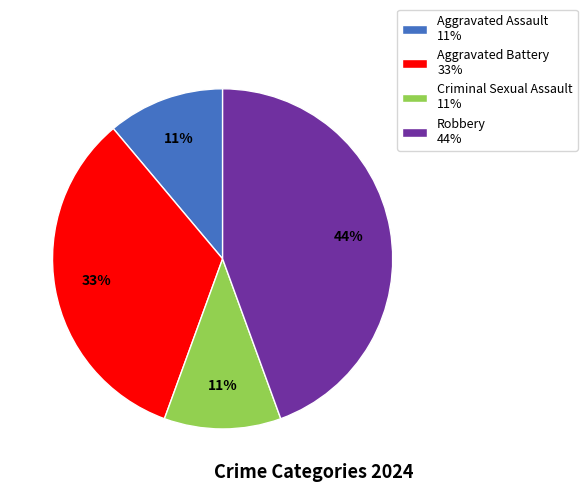

What percentage is the Aggravated Battery 33% slice, to the nearest percent?

33%